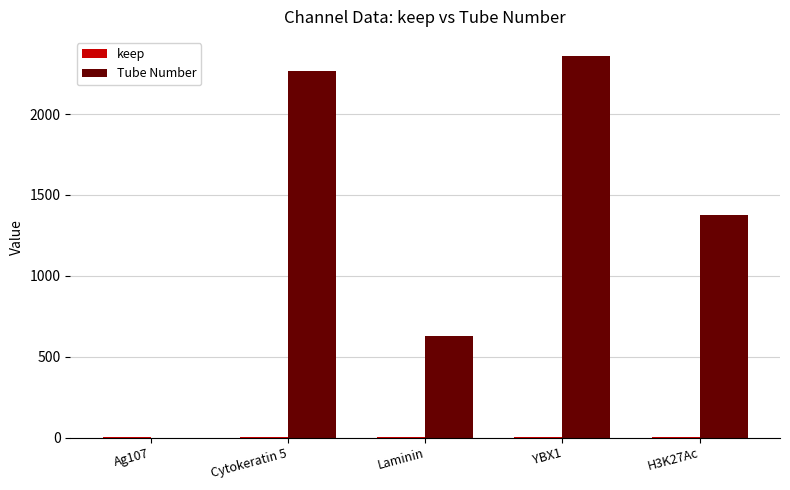

The value of Tube Number at Ag107 is 904. True or false?

False